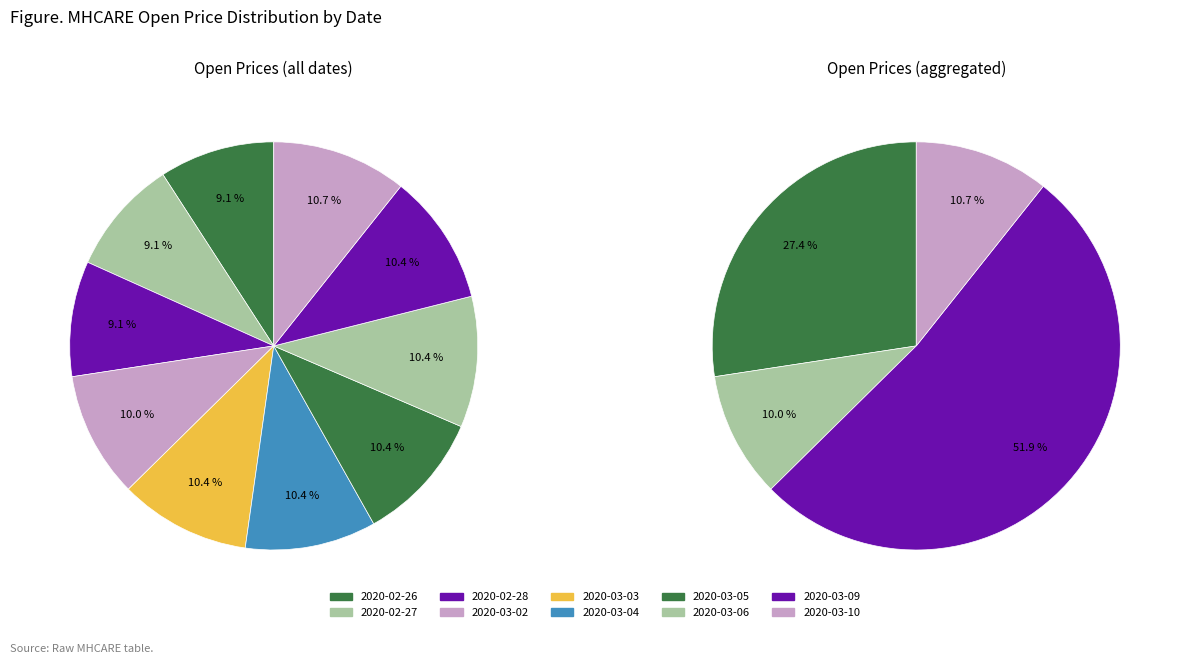

How many segments does this pie chart have?

10